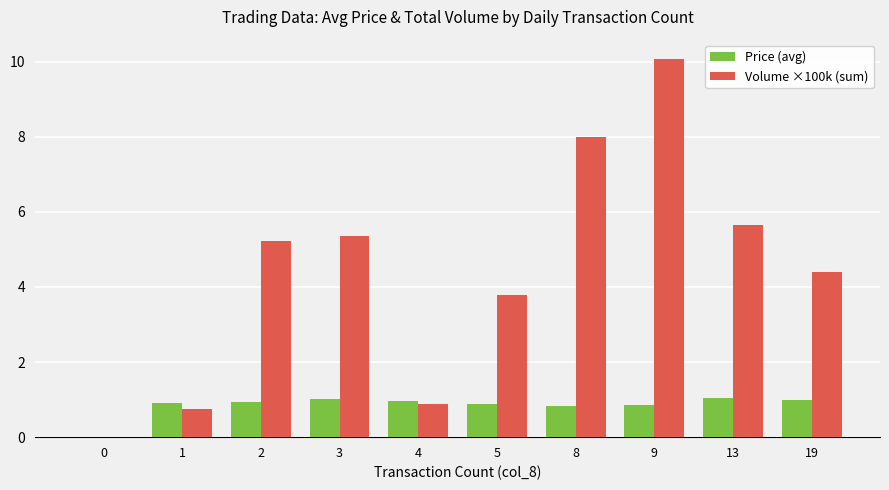

The Volume ×100k (sum) series shows 5.8 at 5. True or false?

False